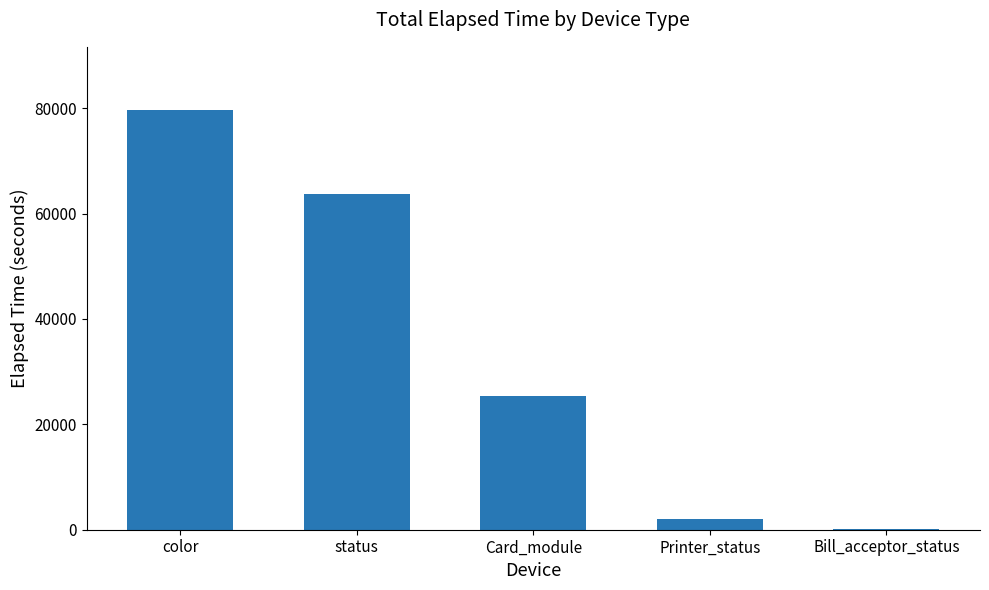

What is the sum of the values at Card_module and color?

105088